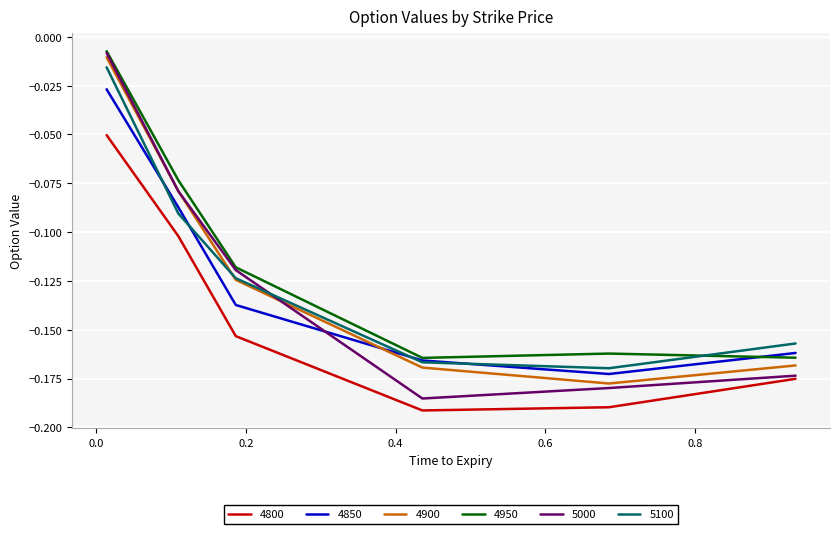

Which series has the largest range (max minus min)?

5000